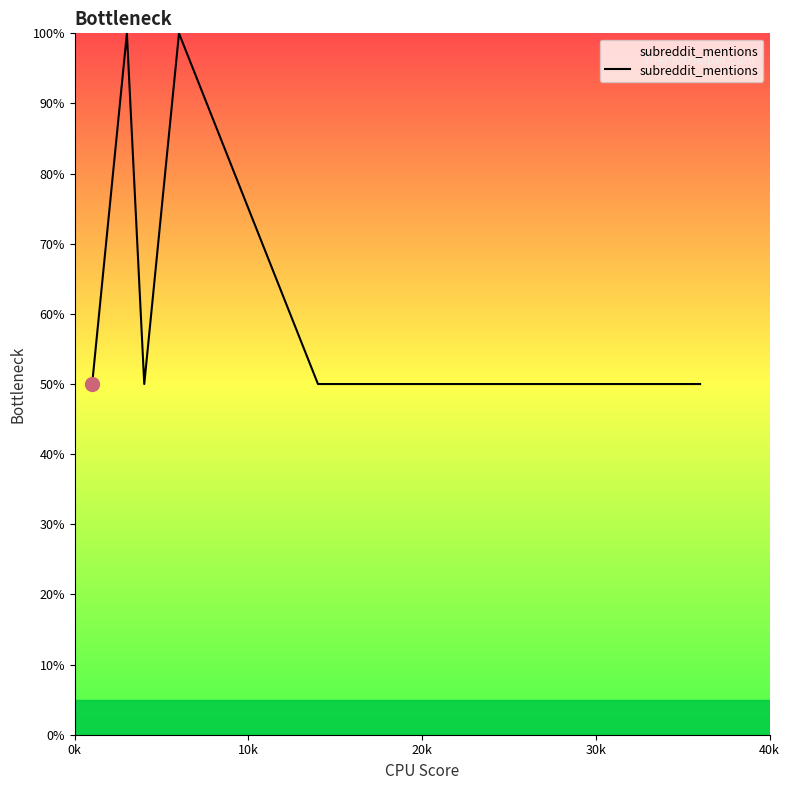

True or false: there are more than 0 points higher than both neighbors.

True